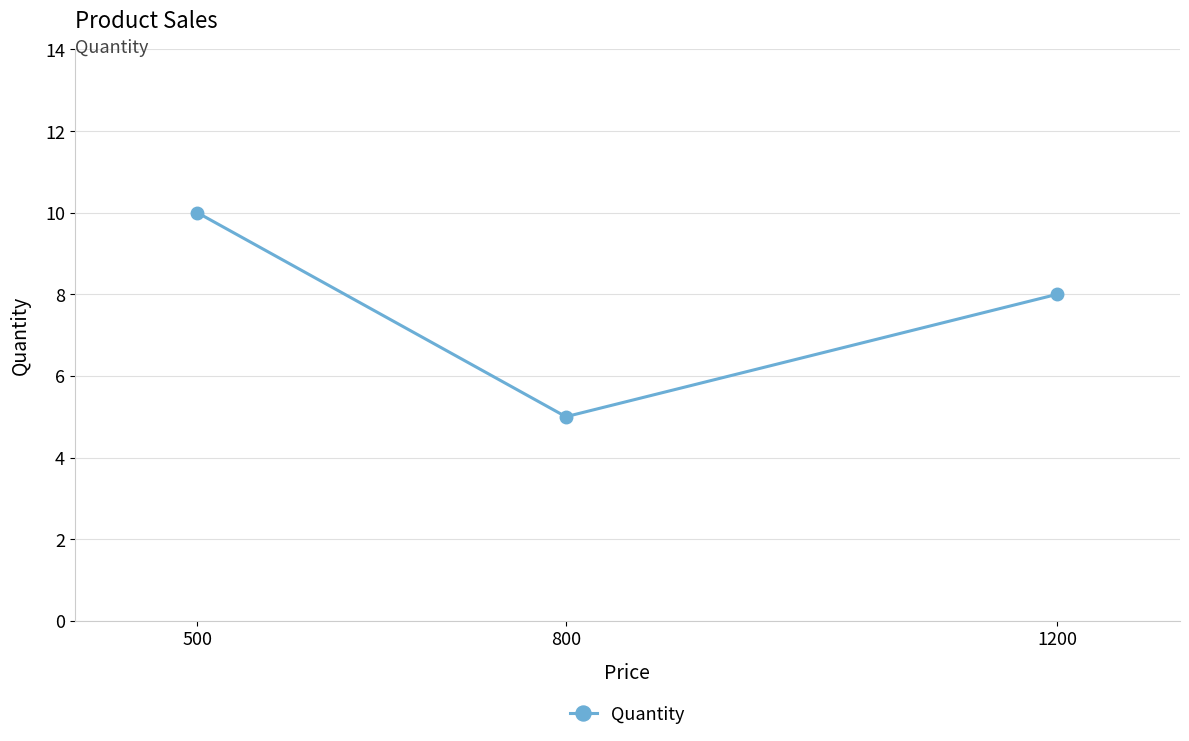

Where does the data first go above 8?

500